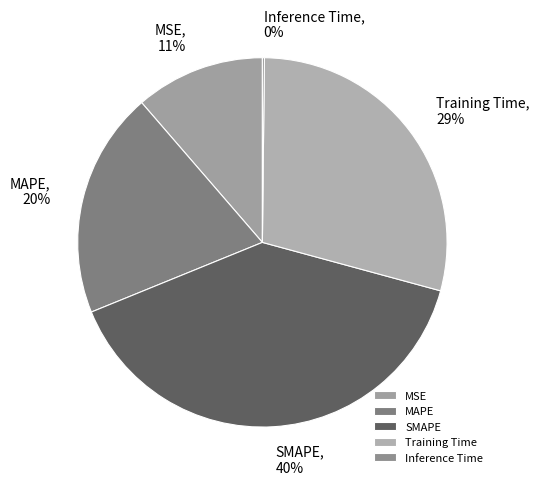

Which slice is the largest?

SMAPE